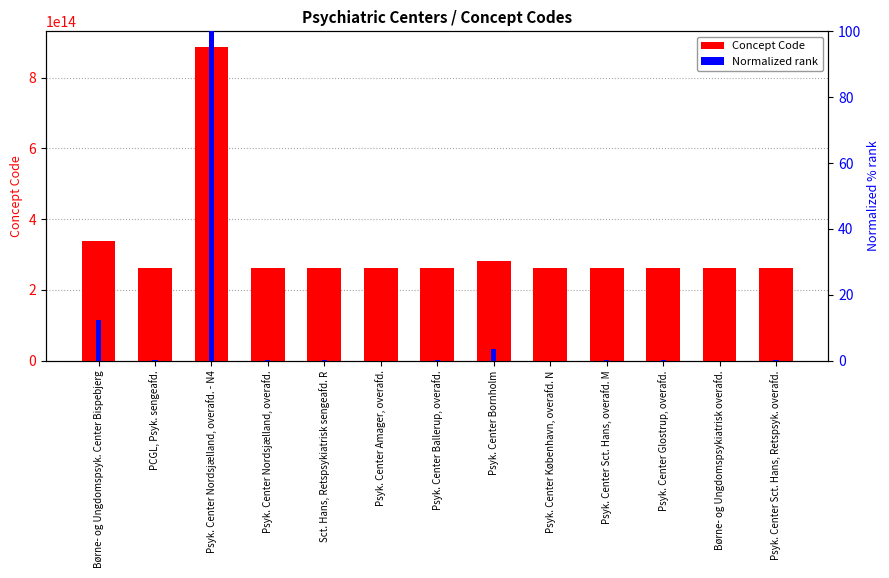

What is the value of the Concept Code bar at the 4th from the left?

262511000016000.0